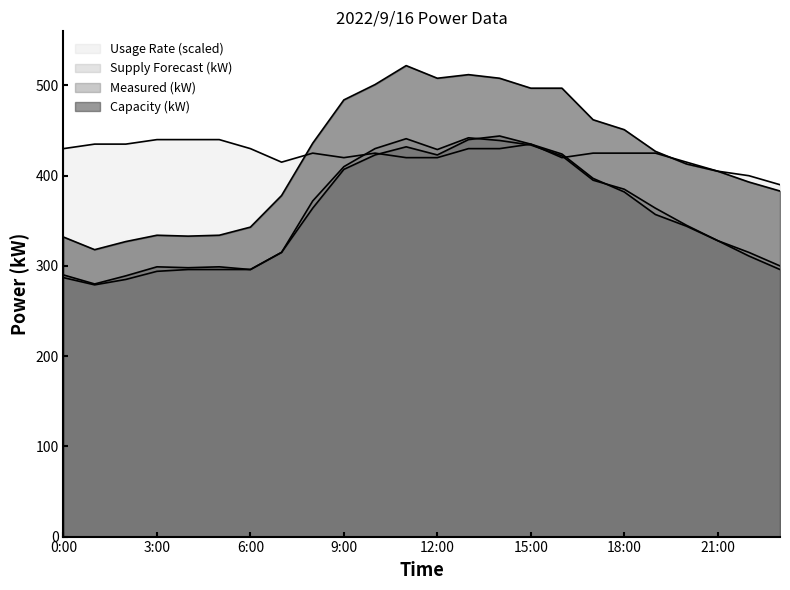

What is the difference between the maximum and minimum values in the Í(kW) series?

204